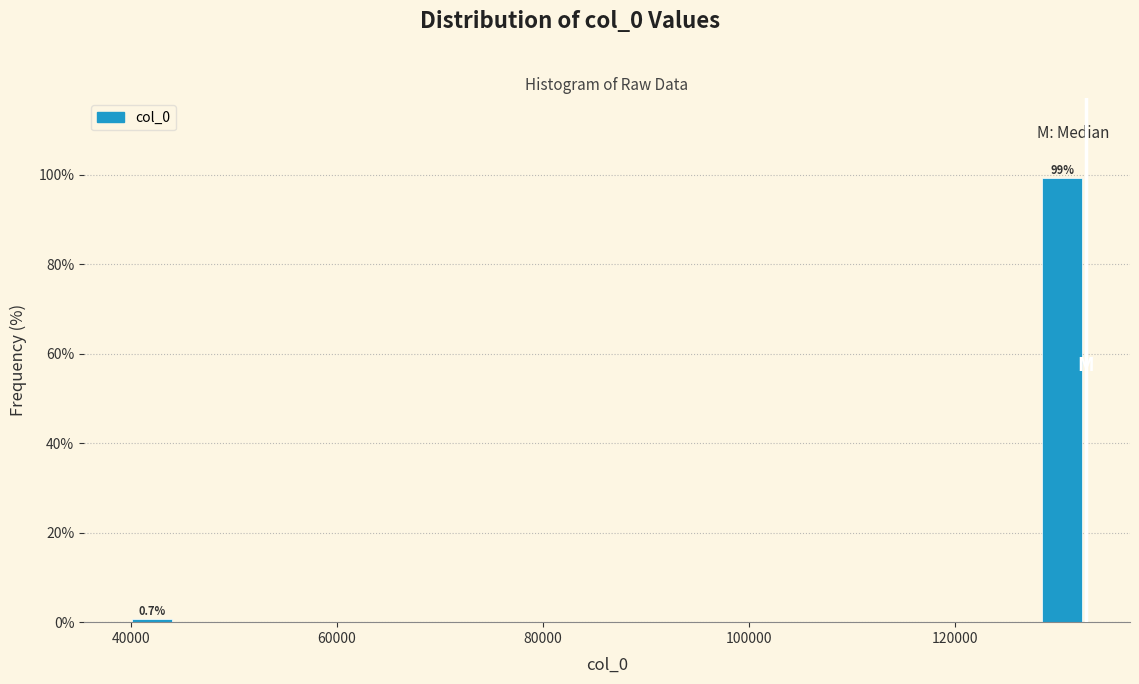

Around what value on the x-axis is the tallest bar? Give the approximate position of its centre, as read against the axis.

130000